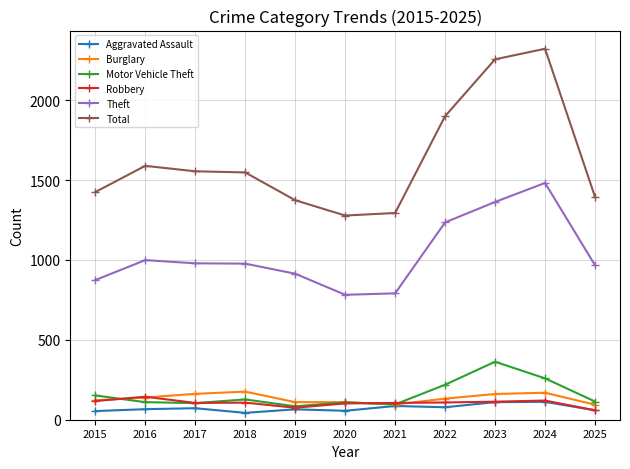

List the series in order of their peak value, lowest first.

Aggravated Assault, Robbery, Burglary, Motor Vehicle Theft, Theft, Total